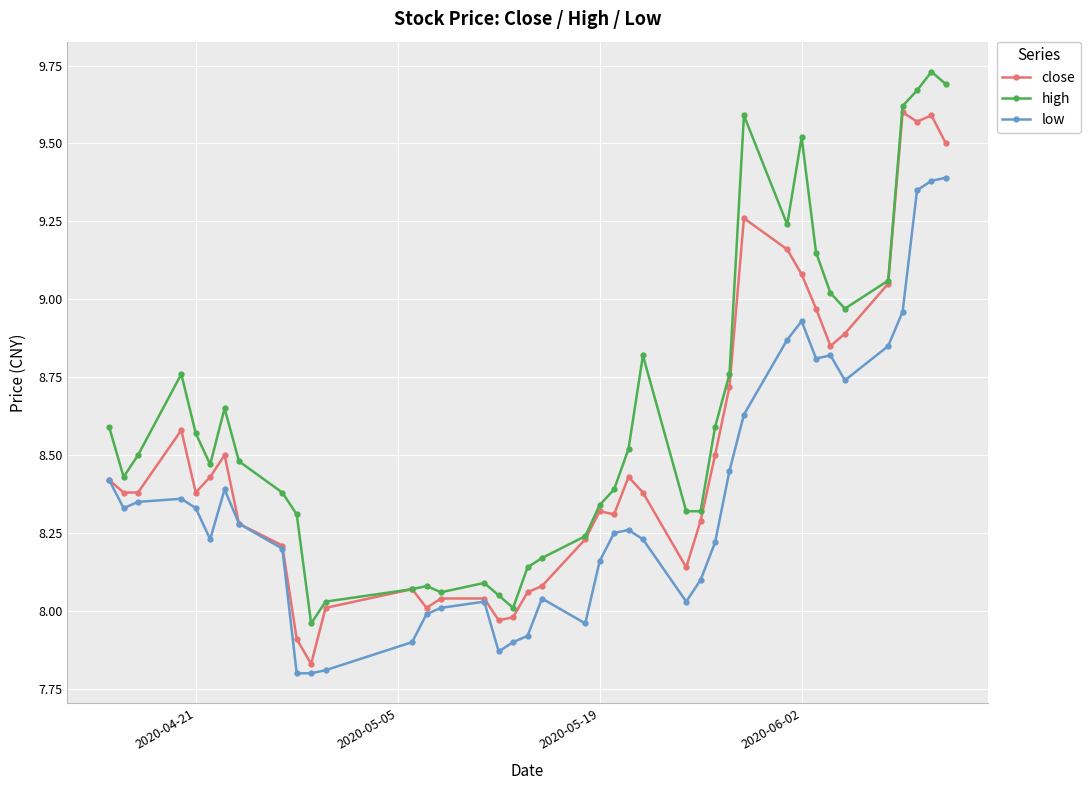

List the series in order of their overall mean, highest first.

high, close, low